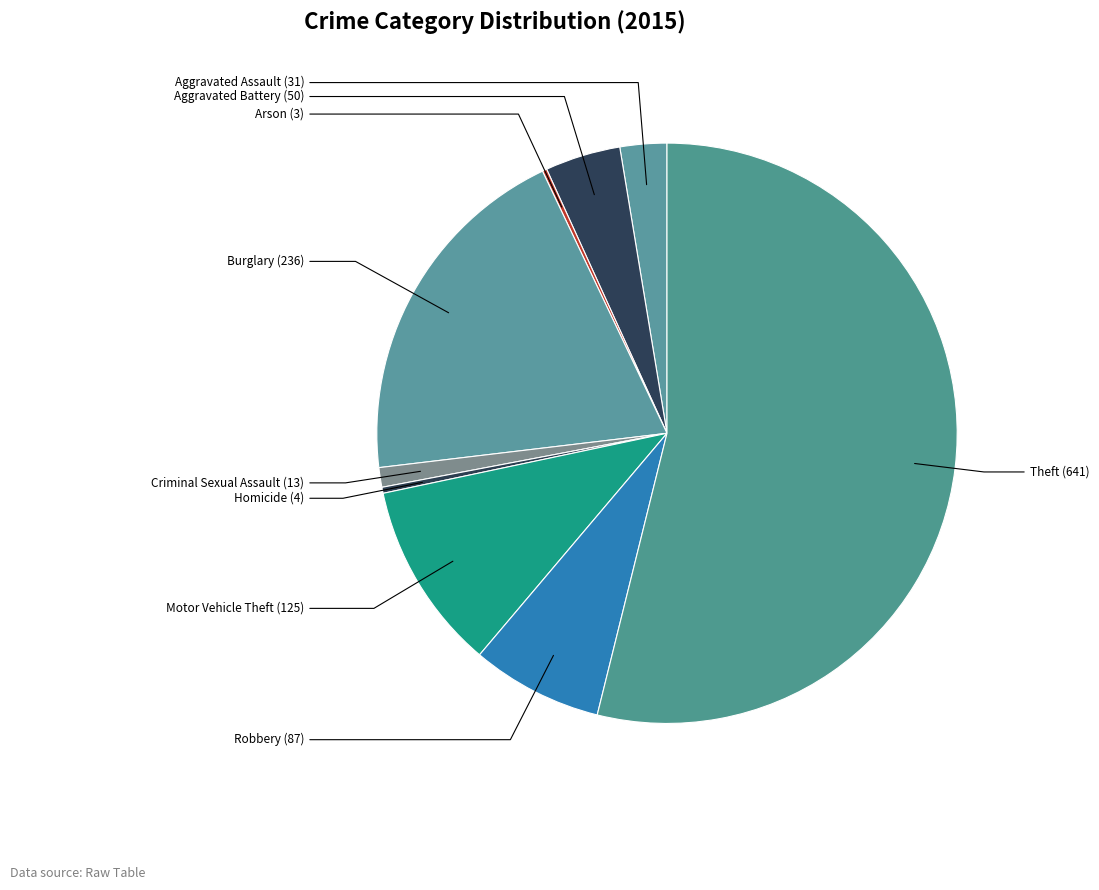

Is there any slice that represents more than half of the pie?

Yes